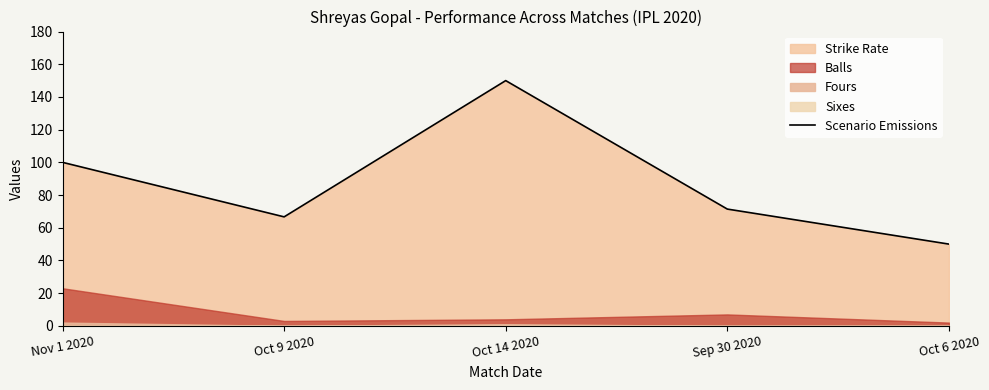

Reading left to right, what are all the values shown in this chart?

100.0	66.7	150.0	71.4	50.0